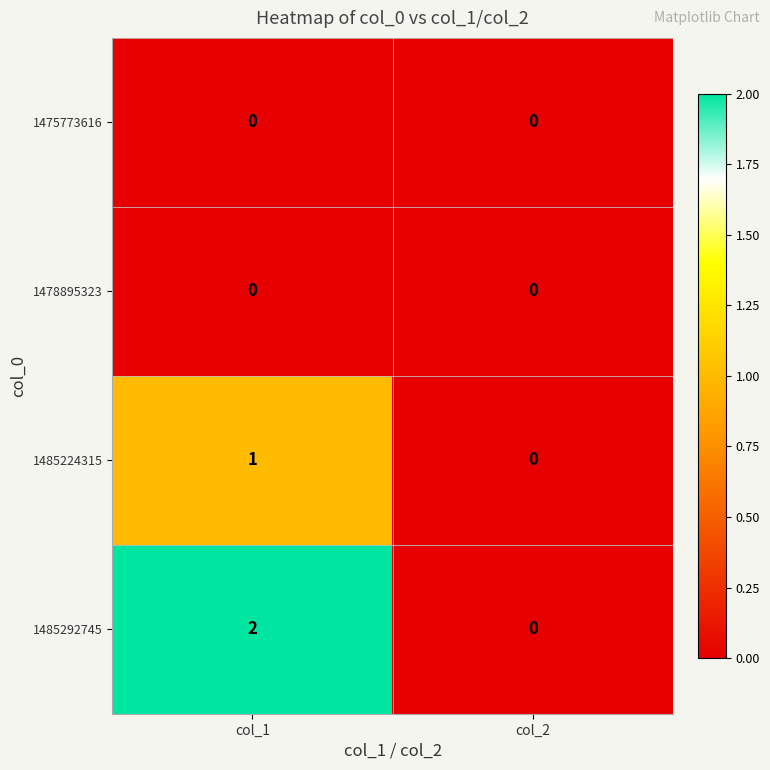

Which category has the highest value in the 1485224315 series?

col_1